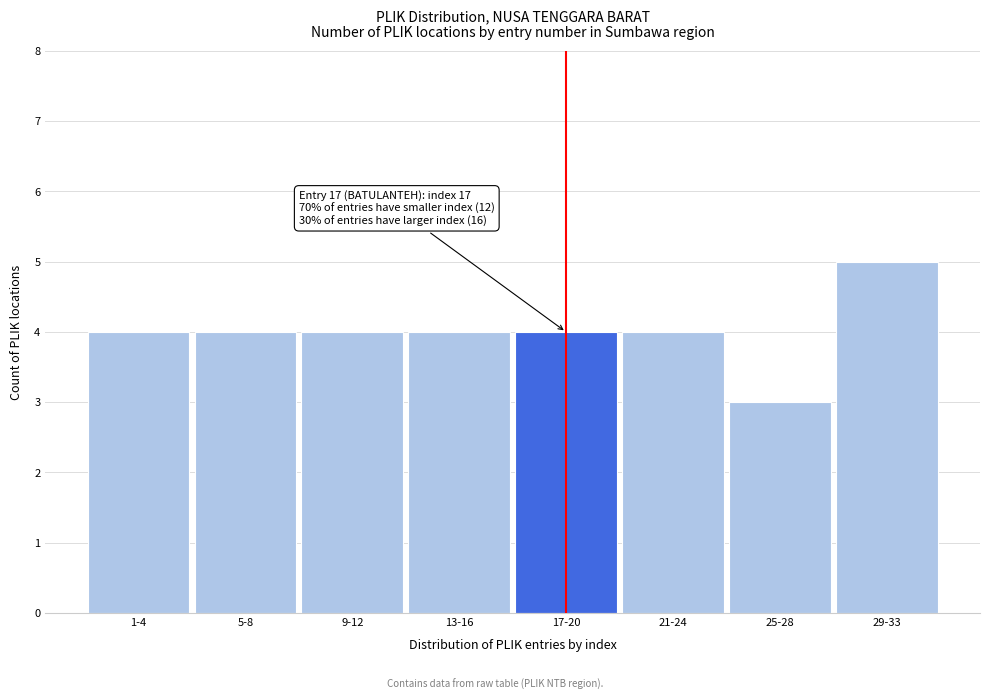

Reading right to left, what are all the values shown in this chart?

5	3	4	4	4	4	4	4